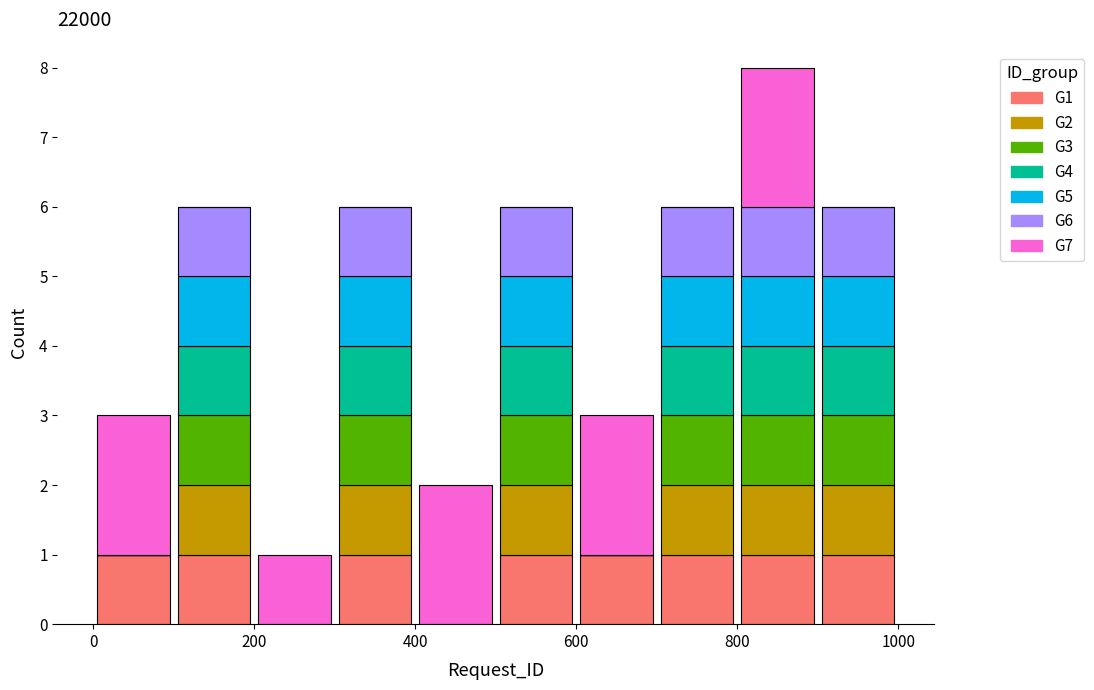

Reading left to right, list every stacked bar in this chart as the range it spans on the x-axis followed by its total height. The values are not printed on the chart, so give them approximately, as read against the axis.

0 to 100: 3
100 to 200: 6
200 to 300: 1
300 to 400: 6
400 to 500: 2
500 to 600: 6
600 to 700: 3
700 to 800: 6
800 to 900: 8
900 to 1000: 6